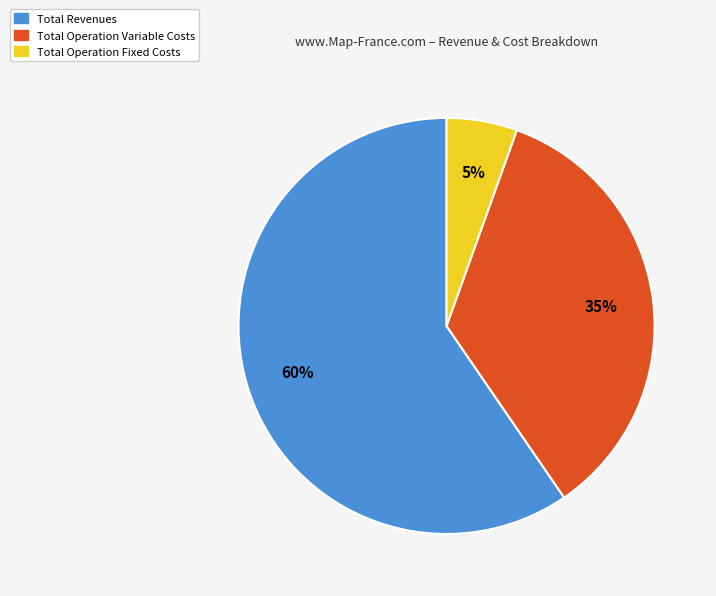

Does Total Revenues represent more than half of the total?

Yes